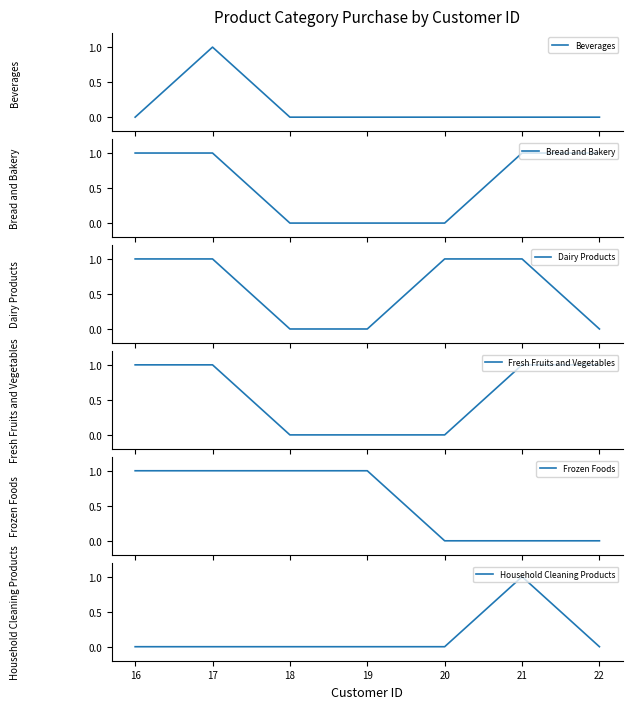

How many values in the Bread and Bakery series are below 1?

3